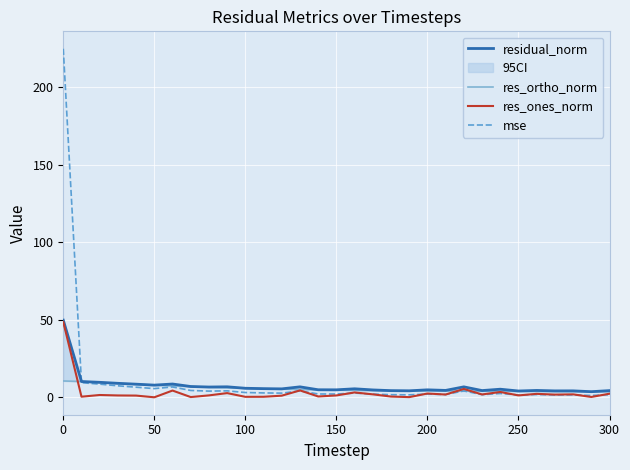

True or false: residual_norm has more than 2 points higher than both neighbors.

True